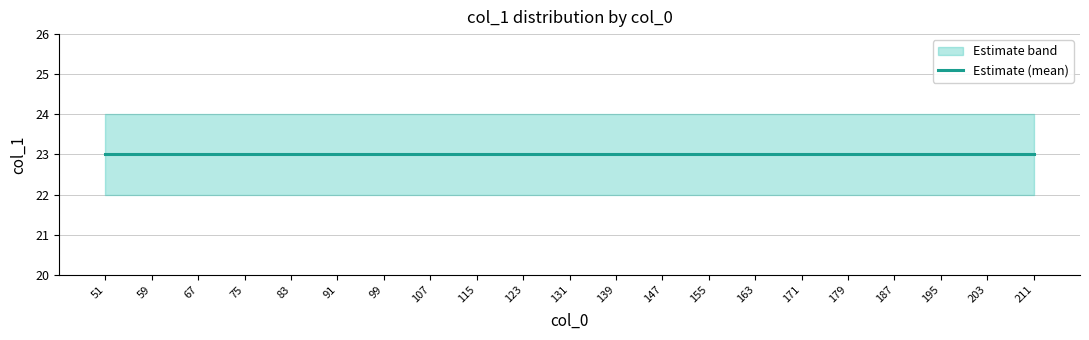

True or false: col_1_mean has more than 0 points higher than both neighbors.

False